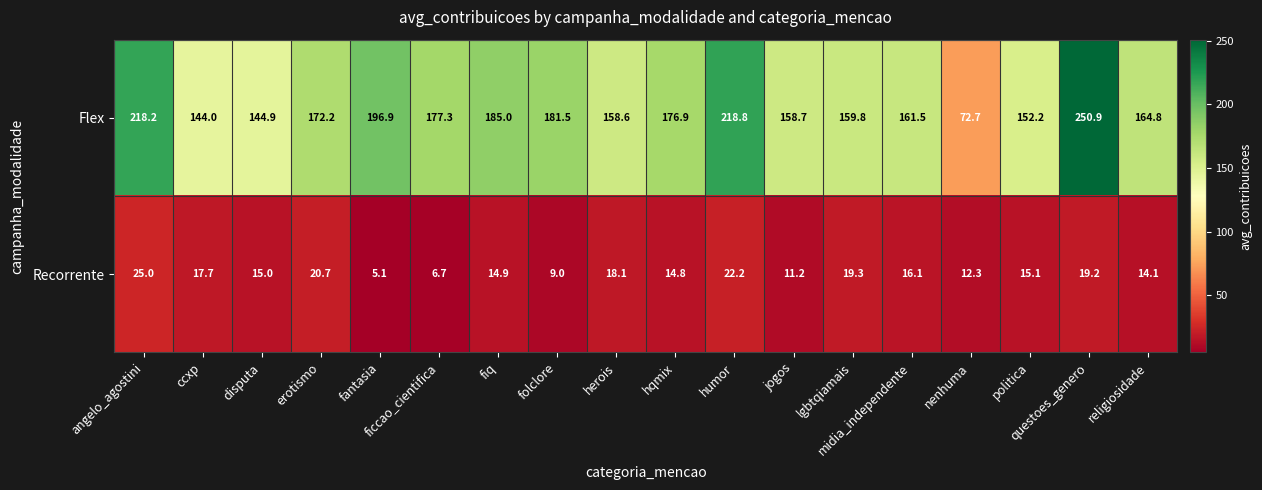

At which category is the sum across all series the highest?

questoes_genero